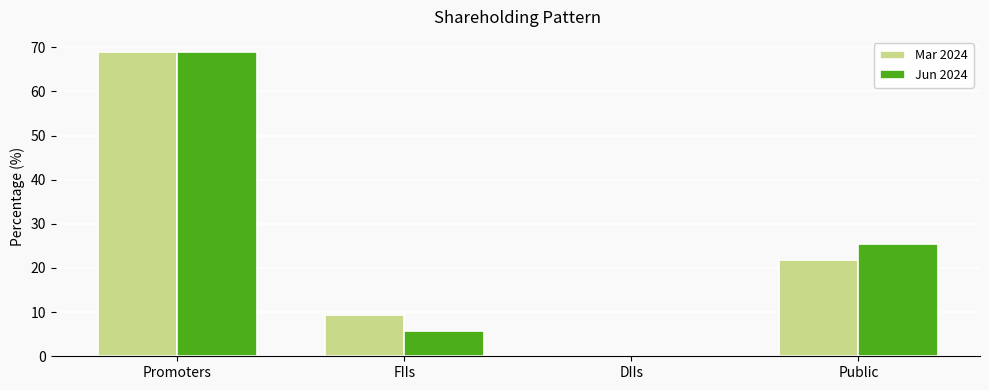

Between FIIs and Public, which series saw the biggest shift?

Jun 2024